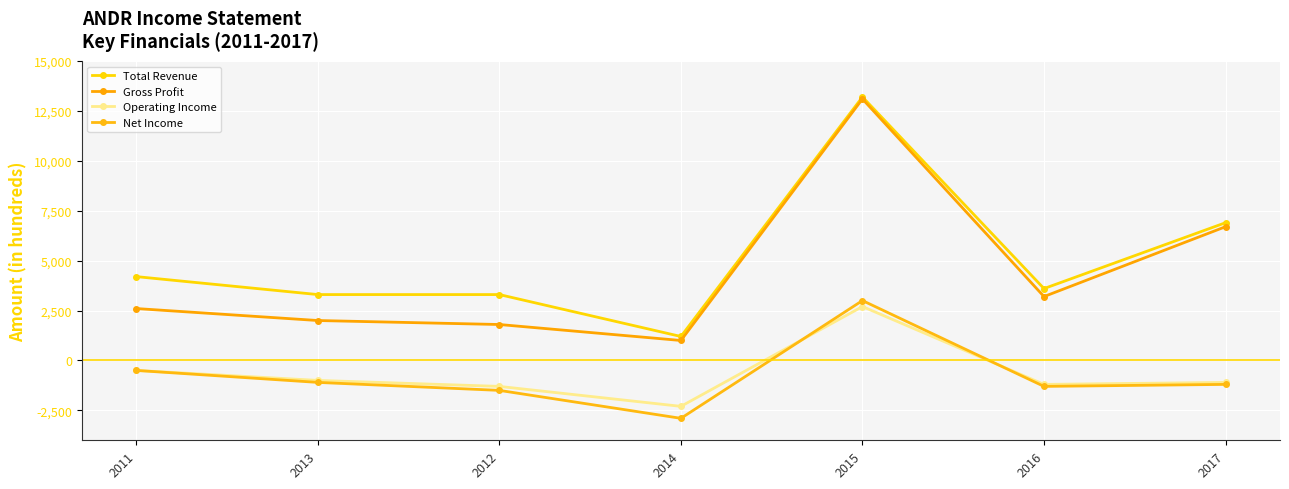

The Total Revenue series shows 3300 at 2013. True or false?

True